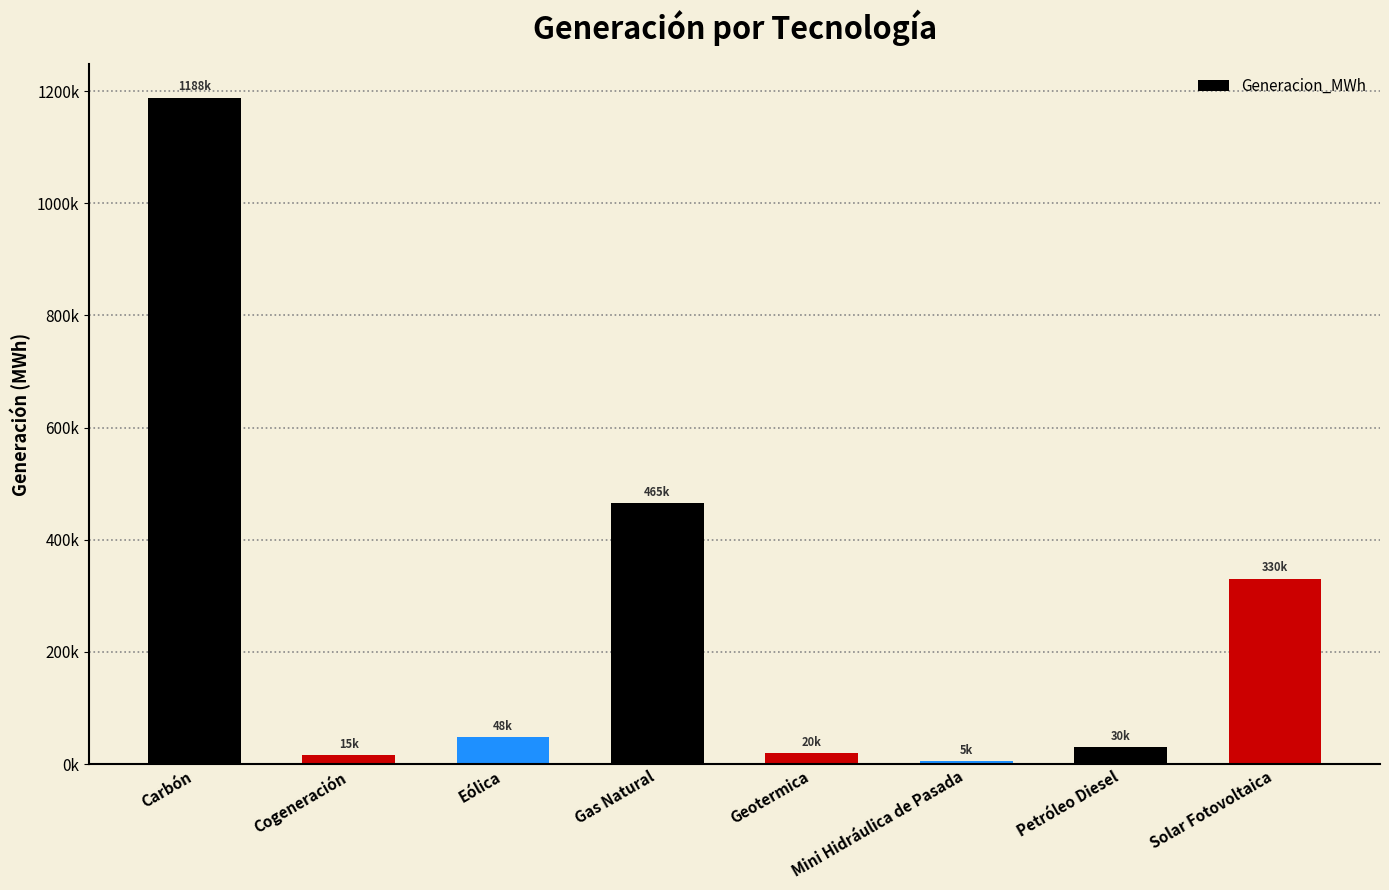

Are the bars horizontal?

No